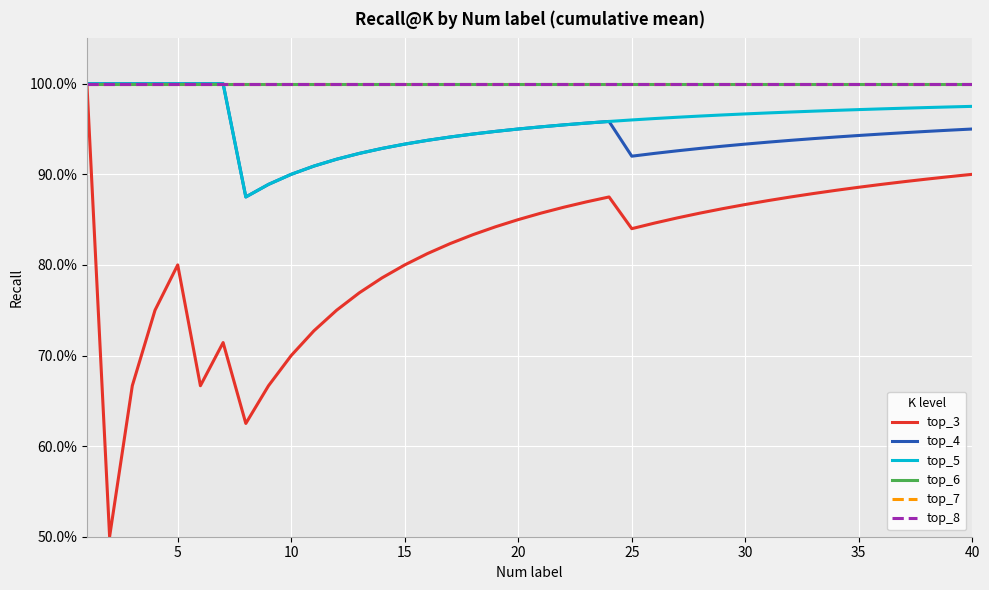

True or false: top_5 and top_8 intersect in this chart.

False